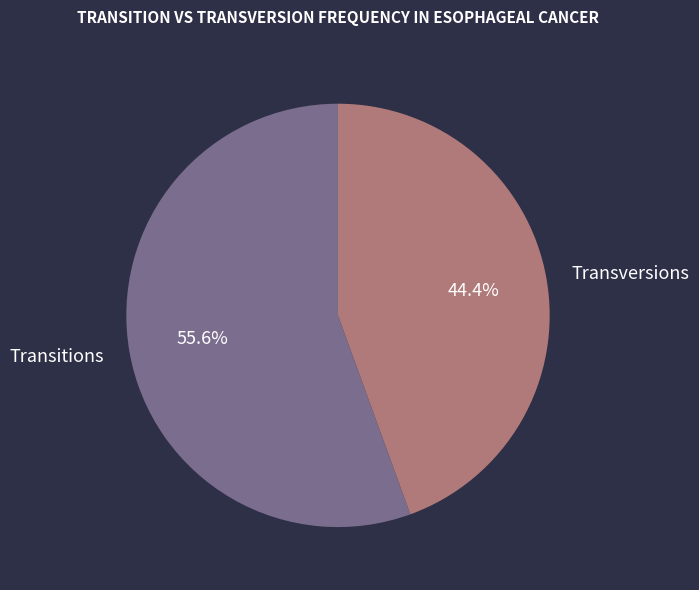

Which slice is the largest?

Transitions